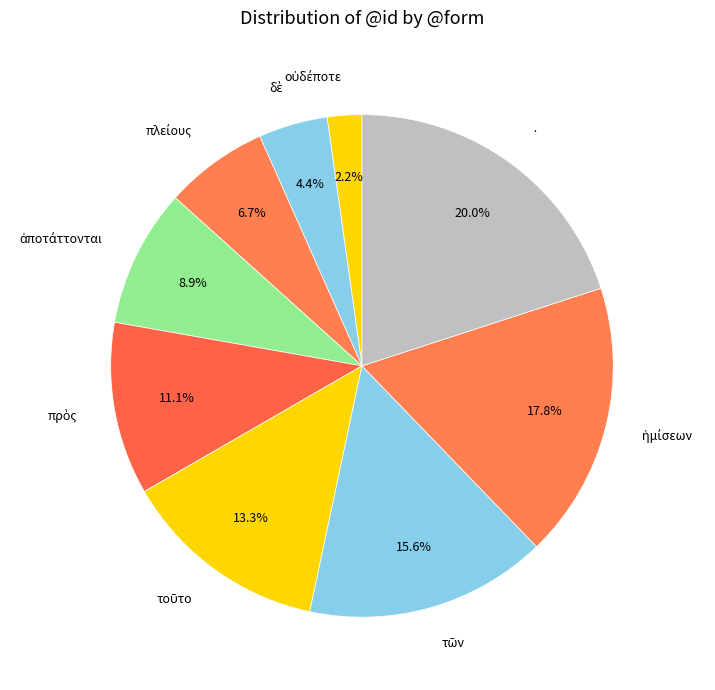

Count the number of slices in the pie.

9